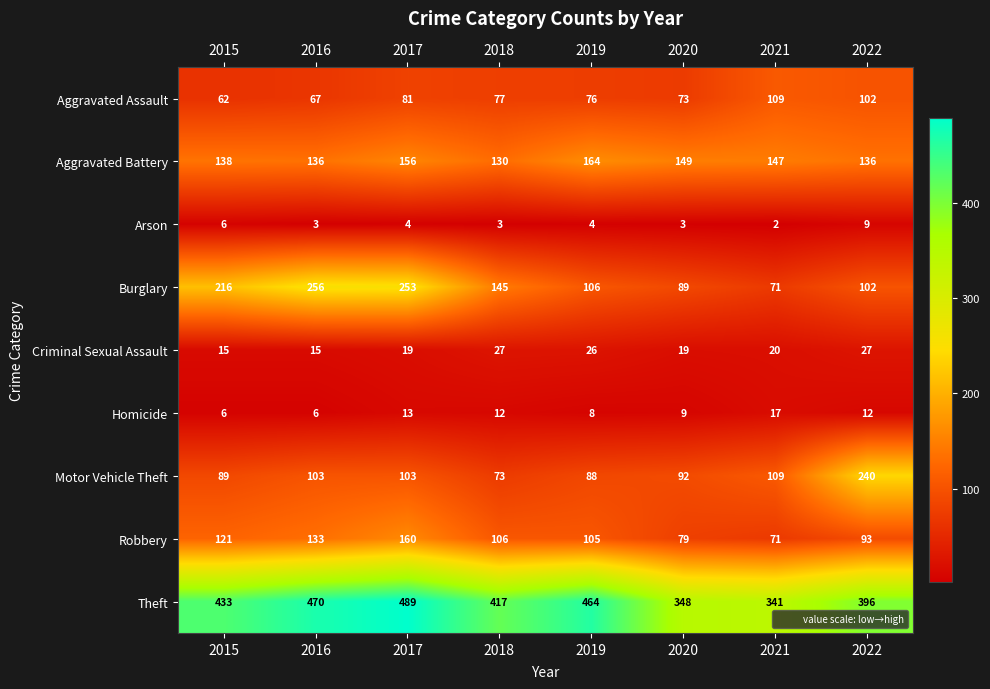

At which category is the sum across all series the highest?

2017